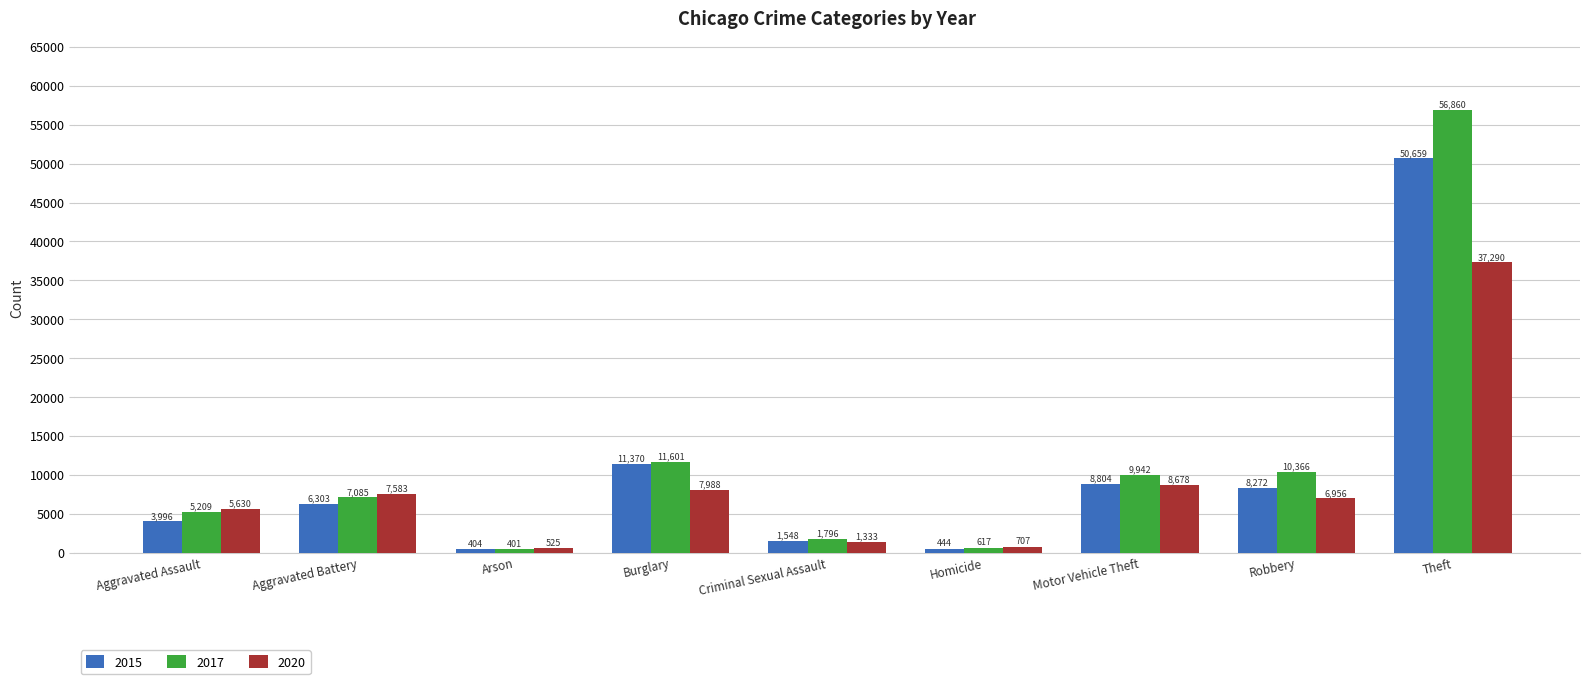

Reading left to right, list all the values displayed in this chart.

2015: Aggravated Assault=3996	Aggravated Battery=6303	Arson=404	Burglary=11370	Criminal Sexual Assault=1548	Homicide=444	Motor Vehicle Theft=8804	Robbery=8272	Theft=50659
2017: Aggravated Assault=5209	Aggravated Battery=7085	Arson=401	Burglary=11601	Criminal Sexual Assault=1796	Homicide=617	Motor Vehicle Theft=9942	Robbery=10366	Theft=56860
2020: Aggravated Assault=5630	Aggravated Battery=7583	Arson=525	Burglary=7988	Criminal Sexual Assault=1333	Homicide=707	Motor Vehicle Theft=8678	Robbery=6956	Theft=37290